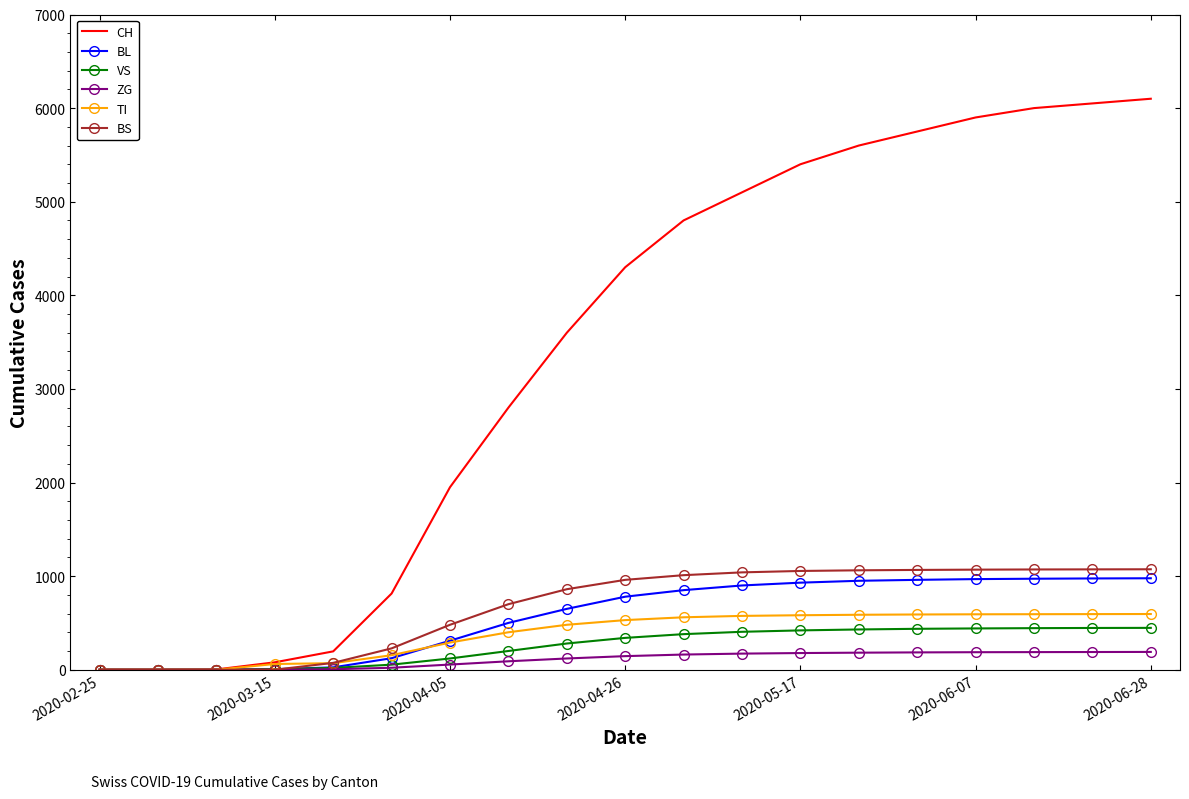

What is the difference between the maximum and minimum values in the BL series?

977